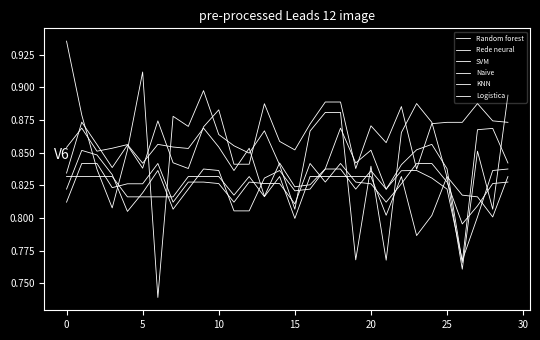

How many times do KNN and Random forest cross each other?

10